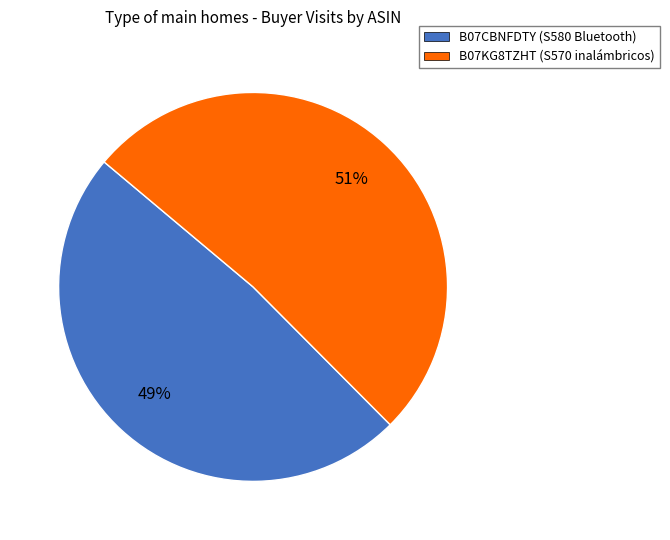

To the nearest percent, what is the average slice percentage?

50%